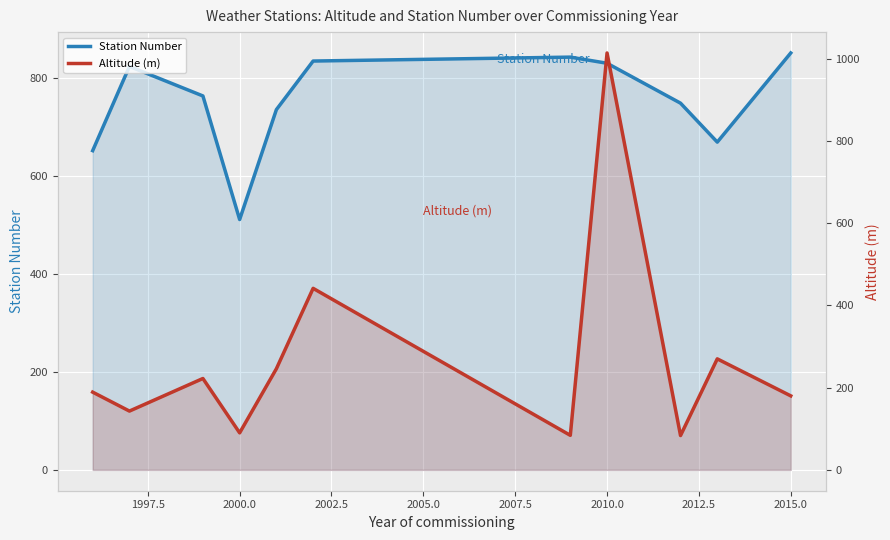

After their last crossing, which series has the higher values: Station Number or Altitude (m)?

Station Number